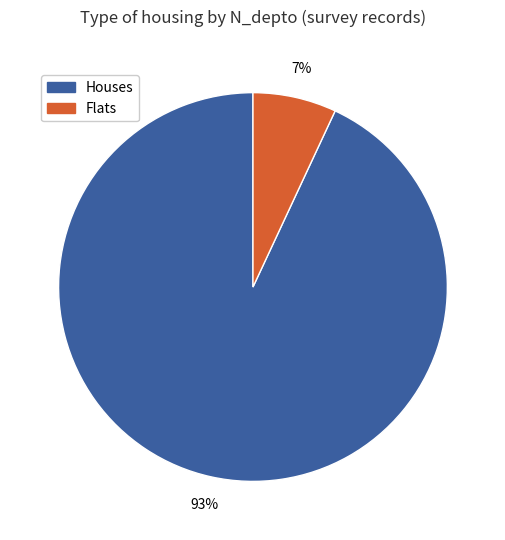

Is the sum of Houses and Flats greater than half?

Yes